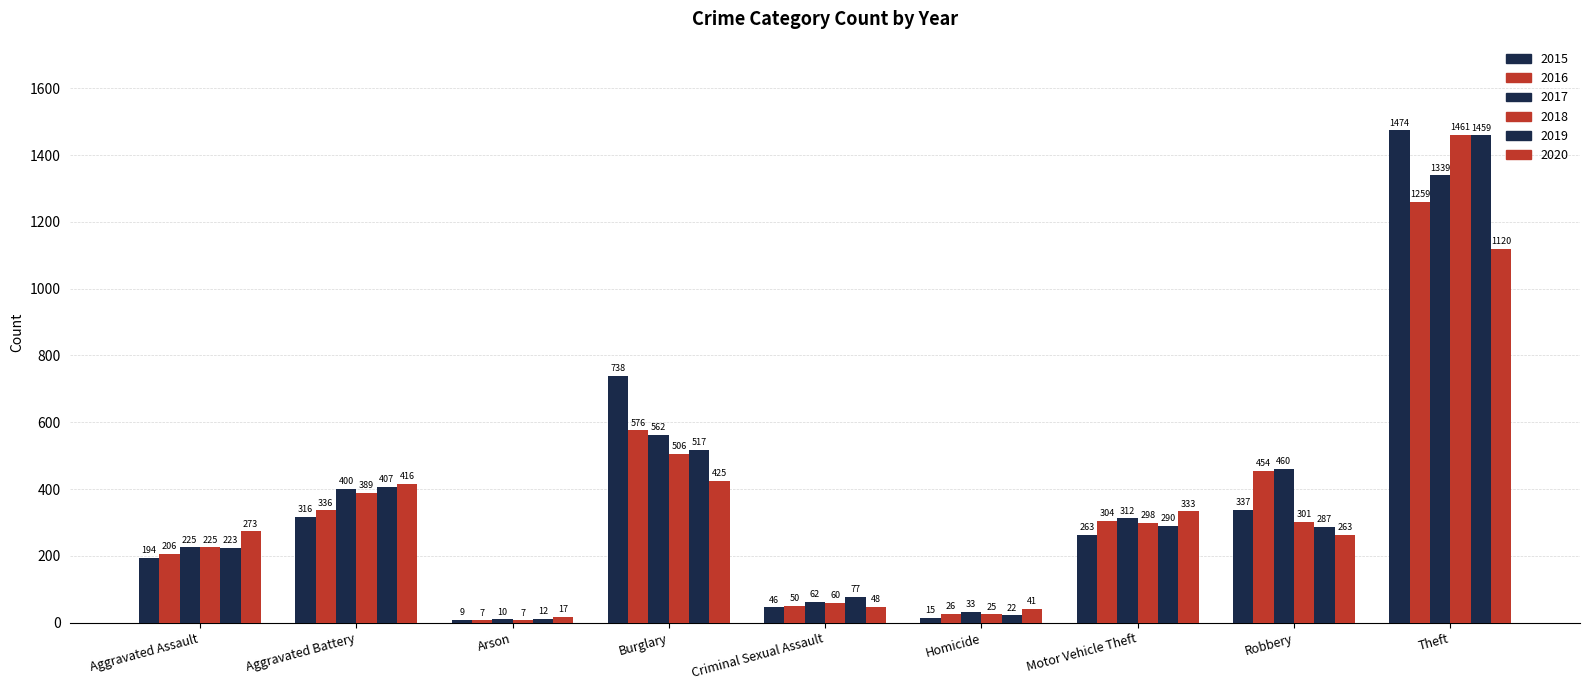

Reading left to right, what are all the values shown in this chart?

2015: Aggravated Assault=194	Aggravated Battery=316	Arson=9	Burglary=738	Criminal Sexual Assault=46	Homicide=15	Motor Vehicle Theft=263	Robbery=337	Theft=1474
2016: Aggravated Assault=206	Aggravated Battery=336	Arson=7	Burglary=576	Criminal Sexual Assault=50	Homicide=26	Motor Vehicle Theft=304	Robbery=454	Theft=1259
2017: Aggravated Assault=225	Aggravated Battery=400	Arson=10	Burglary=562	Criminal Sexual Assault=62	Homicide=33	Motor Vehicle Theft=312	Robbery=460	Theft=1339
2018: Aggravated Assault=225	Aggravated Battery=389	Arson=7	Burglary=506	Criminal Sexual Assault=60	Homicide=25	Motor Vehicle Theft=298	Robbery=301	Theft=1461
2019: Aggravated Assault=223	Aggravated Battery=407	Arson=12	Burglary=517	Criminal Sexual Assault=77	Homicide=22	Motor Vehicle Theft=290	Robbery=287	Theft=1459
2020: Aggravated Assault=273	Aggravated Battery=416	Arson=17	Burglary=425	Criminal Sexual Assault=48	Homicide=41	Motor Vehicle Theft=333	Robbery=263	Theft=1120